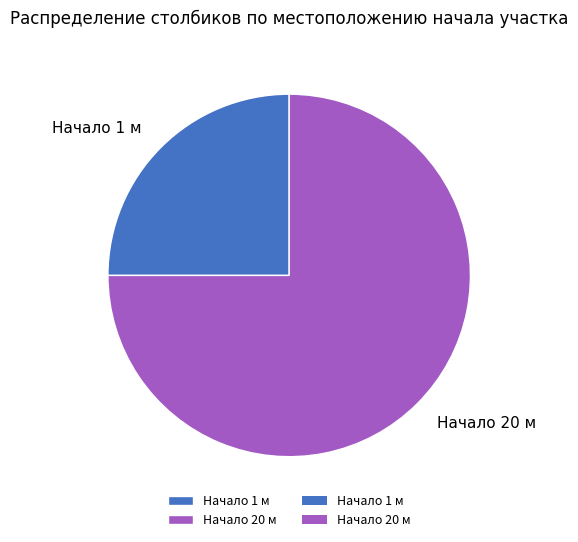

What is the smallest slice in the pie chart?

Начало 1 м